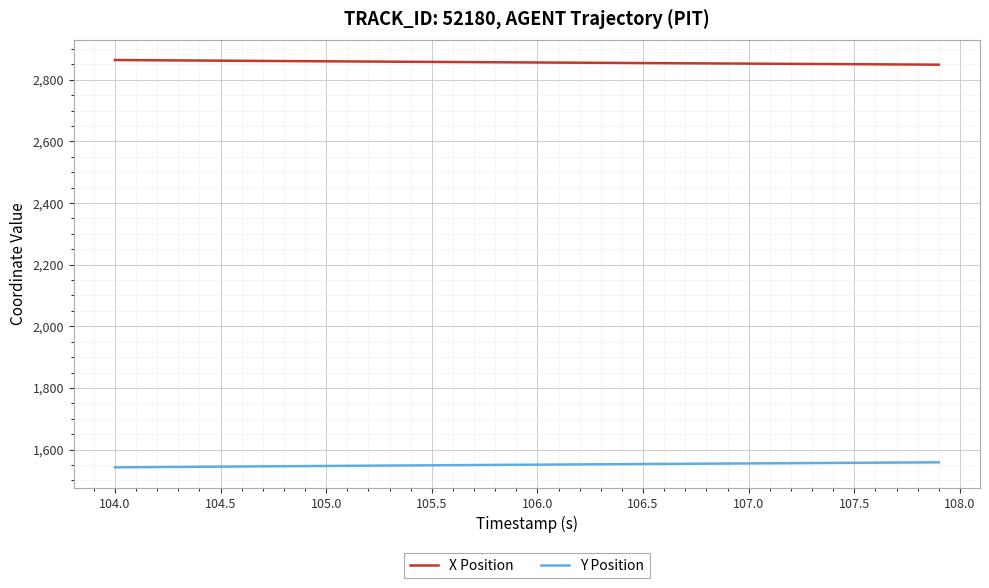

True or false: X Position and Y Position intersect in this chart.

False